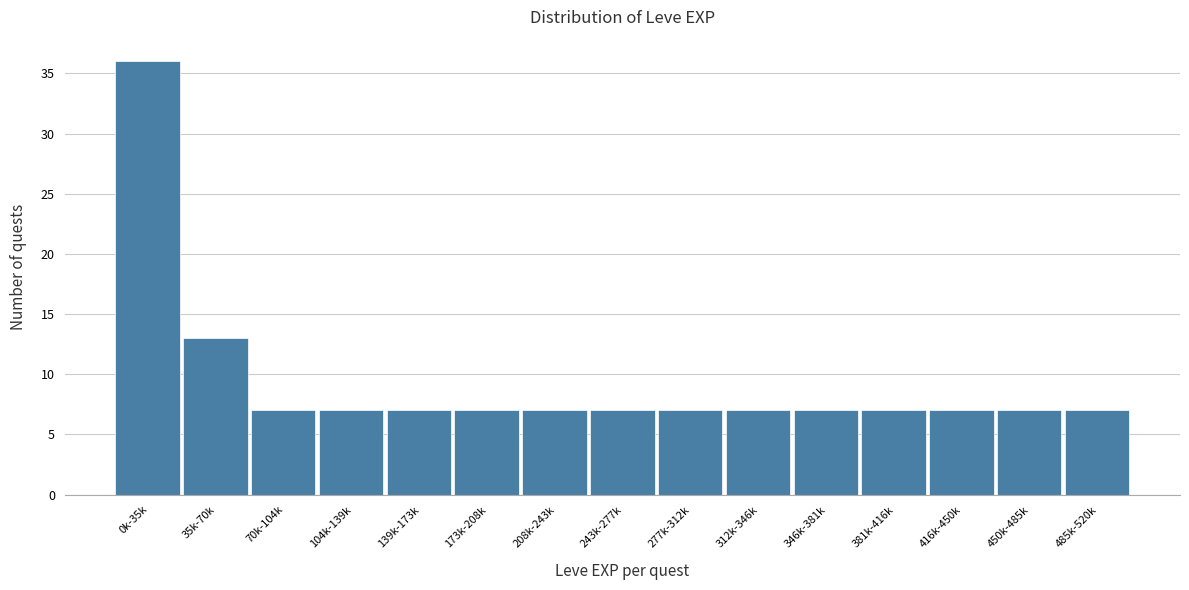

Reading right to left, what are all the values shown in this chart?

7	7	7	7	7	7	7	7	7	7	7	7	7	13	36